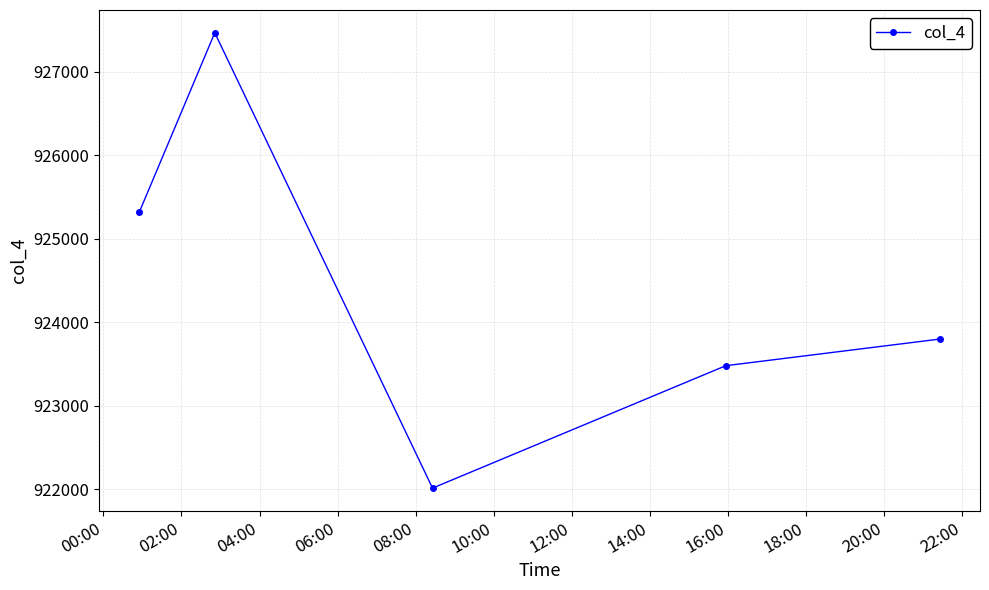

Is this an area chart (filled region under the line)?

No